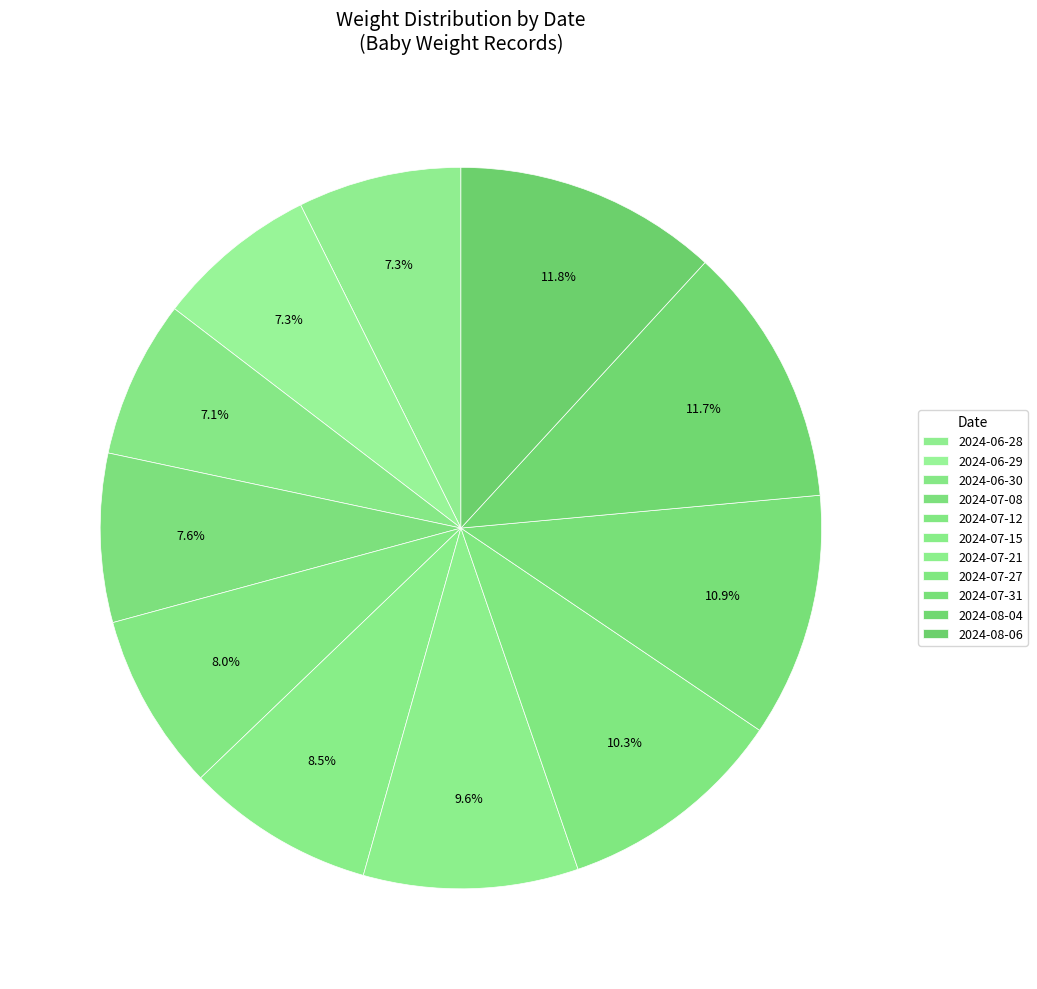

Is 2024-07-15 the majority of the pie?

No